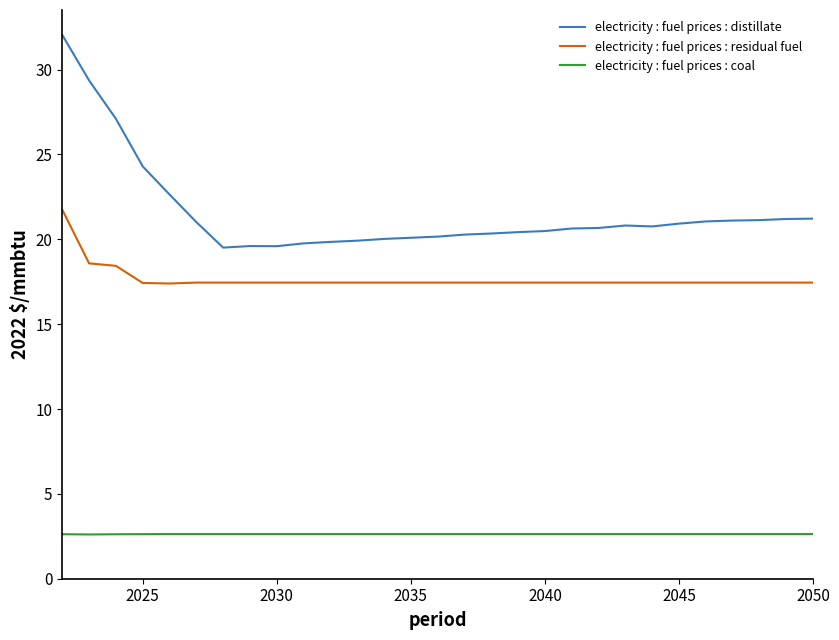

Which series has the largest total across all categories?

electricity : fuel prices : distillate